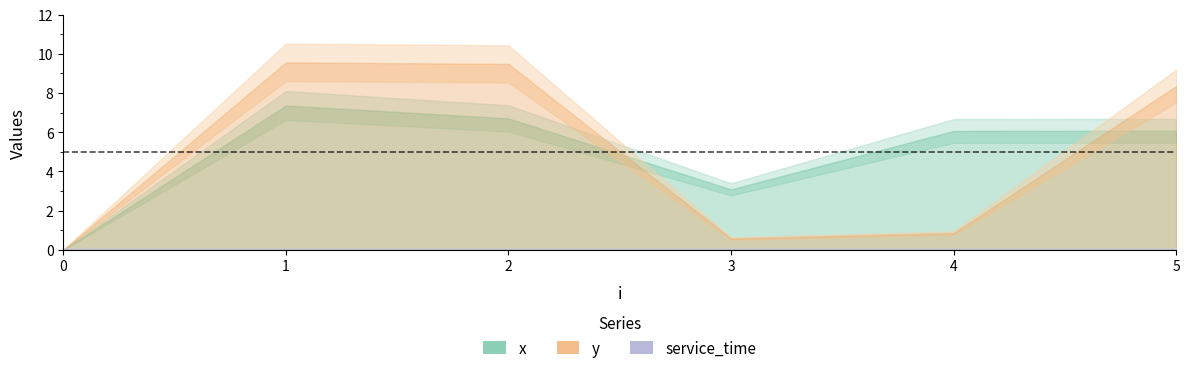

What is the value of the x point at the 5th from the left?

6.1